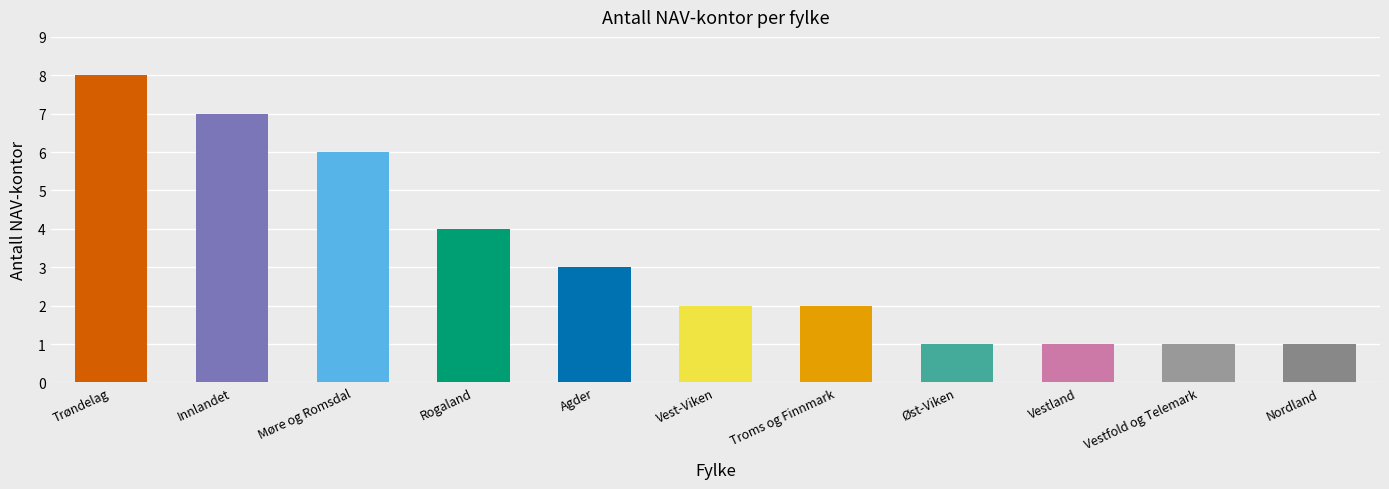

Where is the data nearest to the value 4?

Rogaland